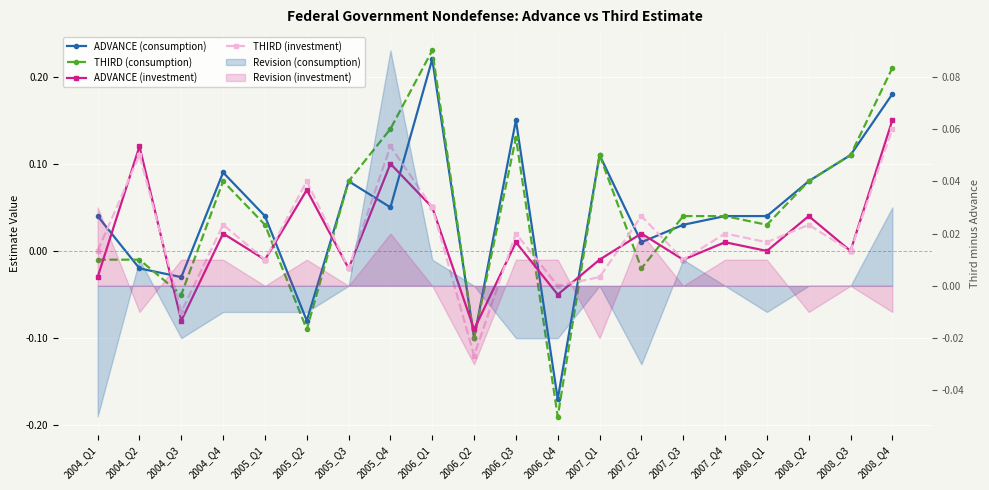

Which series changed the most between 2005_Q2 and 2008_Q3?

THIRD (consumption)